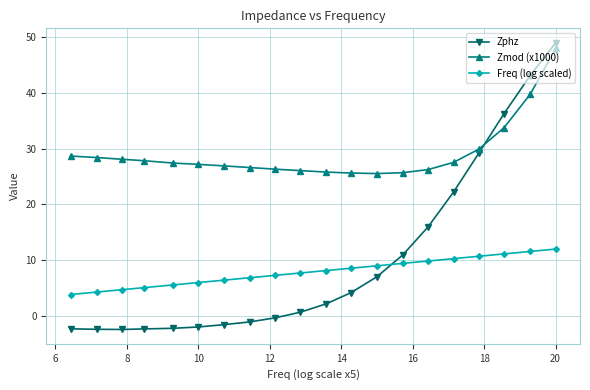

What is the maximum value for Zmod (x1000)?

48.0